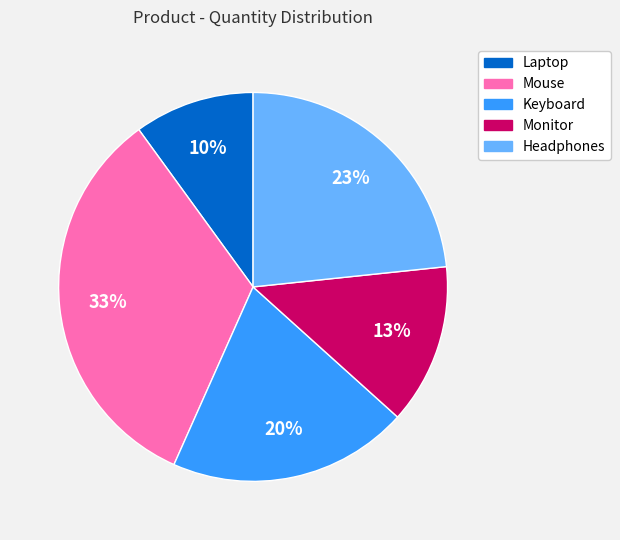

Combined, do Headphones and Monitor account for over 50%?

No